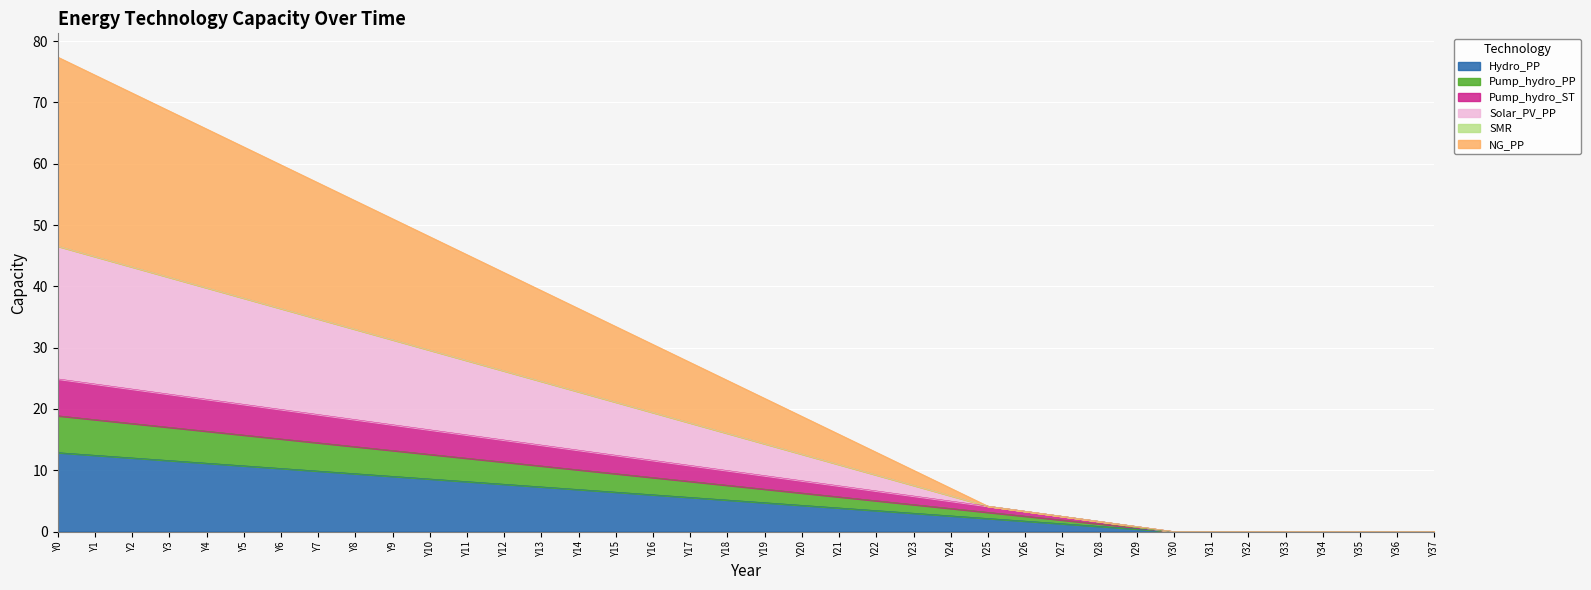

Where does the Hydro_PP series first go above 7?

Y0